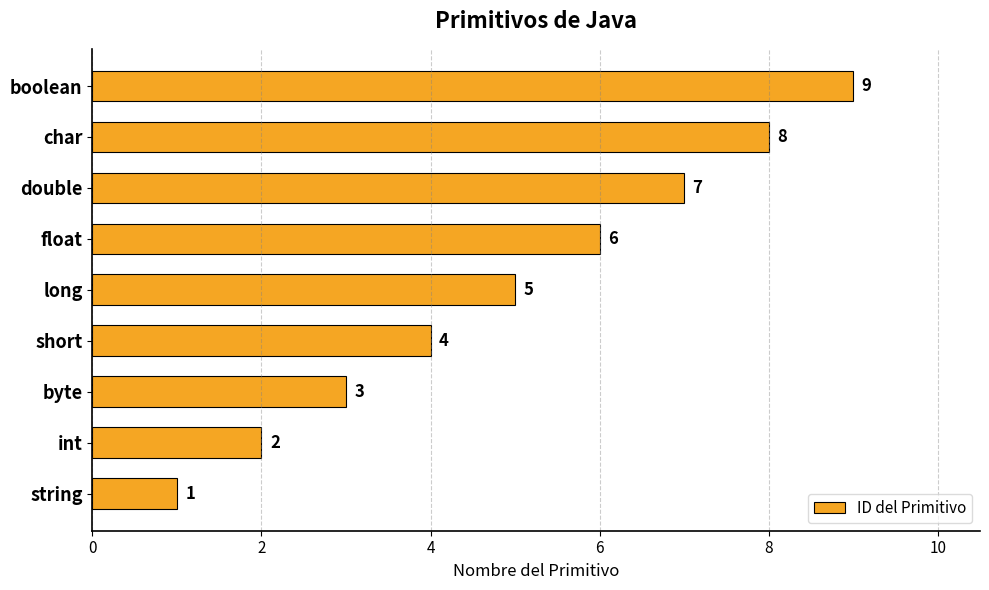

What is the approximate value at float?

6